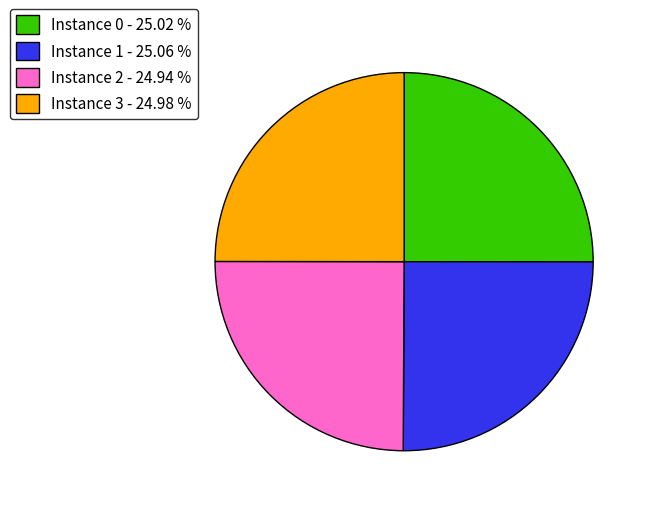

Is there a majority slice in this chart?

No